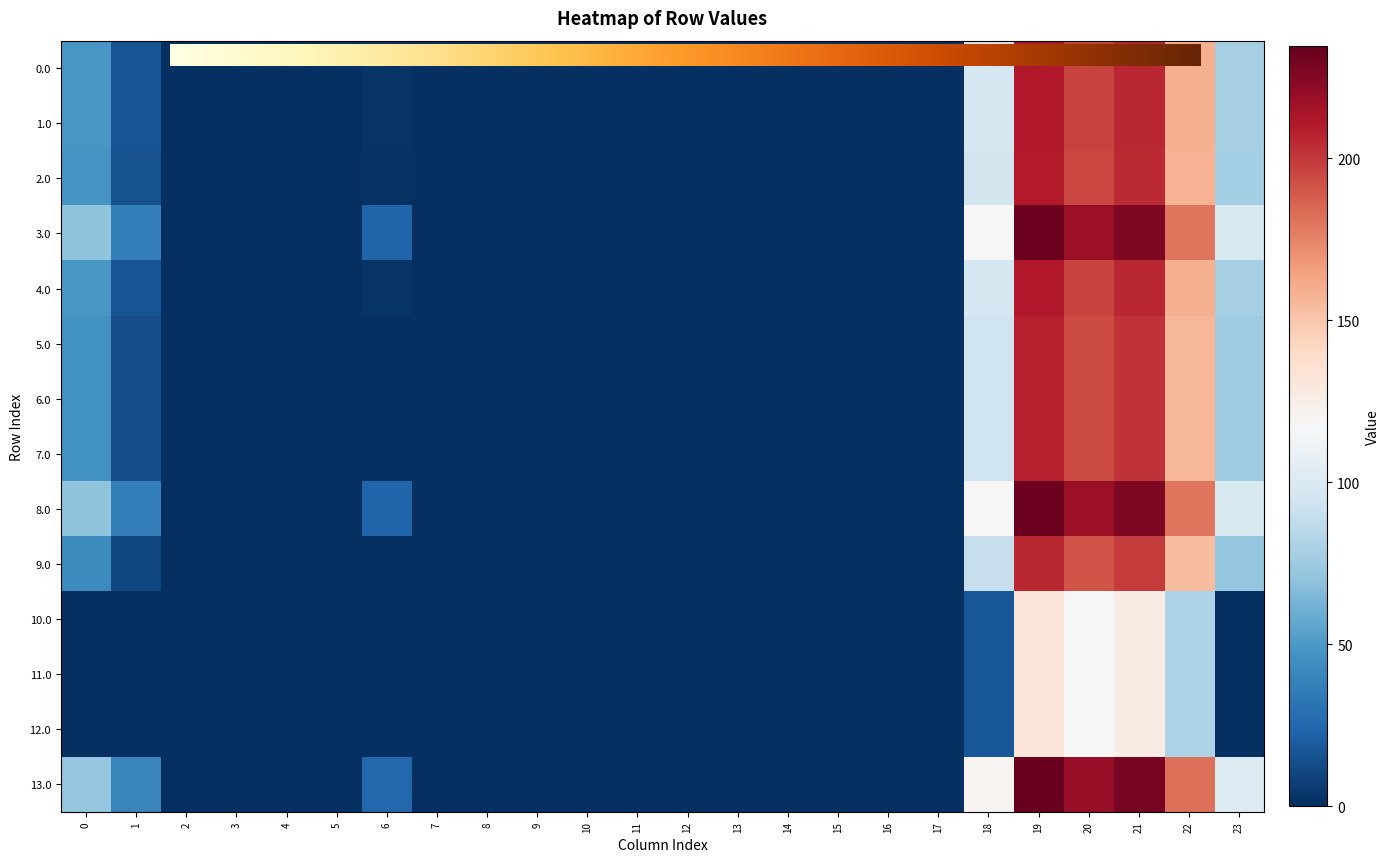

Rank the categories by 8.0 value from highest to lowest.

19, 21, 20, 22, 18, 23, 0, 1, 6, 2, 3, 4, 5, 7, 8, 9, 10, 11, 12, 13, 14, 15, 16, 17